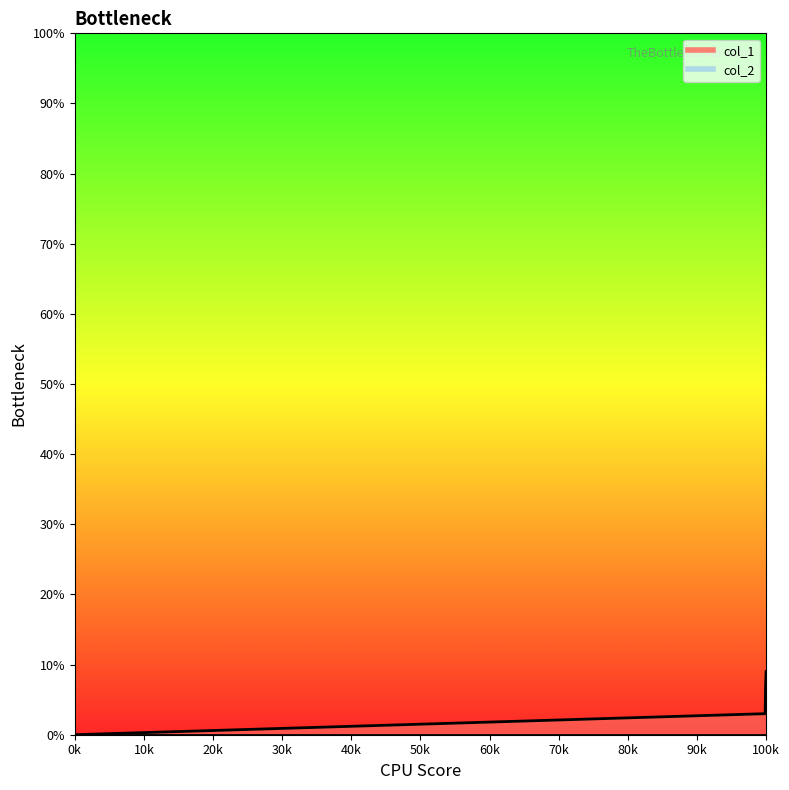

What is the value of the 4th point from the left?

7